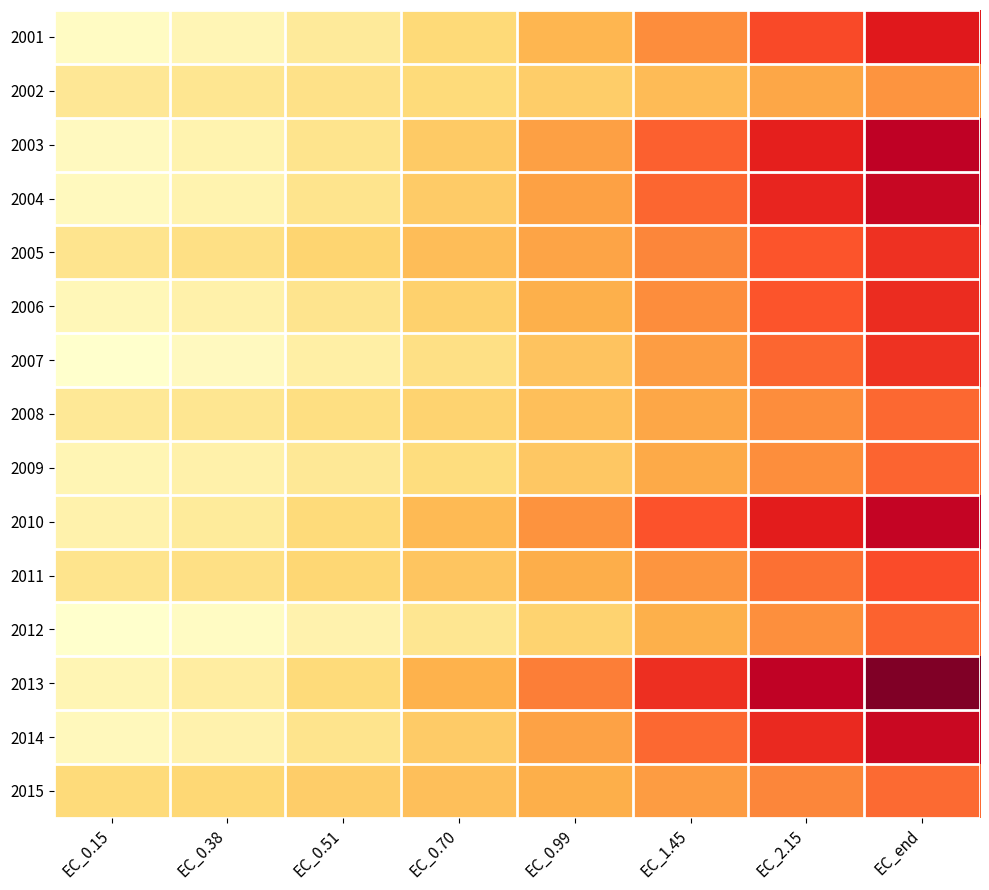

Reading right to left, what are all the values shown in this chart?

2001: EC_end=413.4	EC_2.15=347.0	EC_1.45=271.6	EC_0.99=197.8	EC_0.70=132.6	EC_0.51=78.0	EC_0.38=33.3	EC_0.15=13.5
2002: EC_end=259.6	EC_2.15=225.4	EC_1.45=189.1	EC_0.99=156.3	EC_0.70=129.3	EC_0.51=108.2	EC_0.38=91.6	EC_0.15=84.7
2003: EC_end=474.5	EC_2.15=404.1	EC_1.45=321.8	EC_0.99=238.8	EC_0.70=163.2	EC_0.51=98.5	EC_0.38=44.5	EC_0.15=19.6
2004: EC_end=459.8	EC_2.15=393.6	EC_1.45=315.2	EC_0.99=235.2	EC_0.70=161.7	EC_0.51=98.5	EC_0.38=45.6	EC_0.15=21.2
2005: EC_end=378.5	EC_2.15=333.6	EC_1.45=281.7	EC_0.99=230.0	EC_0.70=183.6	EC_0.51=144.3	EC_0.38=111.9	EC_0.15=97.4
2006: EC_end=384.9	EC_2.15=333.7	EC_1.45=272.3	EC_0.99=208.6	EC_0.70=149.1	EC_0.51=96.9	EC_0.38=52.3	EC_0.15=30.8
2007: EC_end=377.5	EC_2.15=314.4	EC_1.45=242.9	EC_0.99=173.3	EC_0.70=112.0	EC_0.51=60.8	EC_0.38=18.9	EC_0.15=0.3
2008: EC_end=312.9	EC_2.15=271.5	EC_1.45=225.9	EC_0.99=182.9	EC_0.70=146.2	EC_0.51=116.5	EC_0.38=92.8	EC_0.15=82.8
2009: EC_end=316.6	EC_2.15=270.8	EC_1.45=218.6	EC_0.99=167.2	EC_0.70=121.4	EC_0.51=82.8	EC_0.38=50.7	EC_0.15=36.2
2010: EC_end=465.8	EC_2.15=407.8	EC_1.45=336.6	EC_0.99=261.5	EC_0.70=190.5	EC_0.51=128.0	EC_0.38=74.6	EC_0.15=49.2
2011: EC_end=346.1	EC_2.15=305.0	EC_1.45=258.2	EC_0.99=212.4	EC_0.70=172.1	EC_0.51=138.5	EC_0.38=111.2	EC_0.15=99.4
2012: EC_end=320.1	EC_2.15=268.6	EC_1.45=207.7	EC_0.99=146.6	EC_0.70=92.5	EC_0.51=47.9	EC_0.38=12.5	EC_0.15=-1.1
2013: EC_end=547.9	EC_2.15=471.9	EC_1.45=381.4	EC_0.99=288.6	EC_0.70=202.8	EC_0.51=128.5	EC_0.38=65.9	EC_0.15=36.6
2014: EC_end=456.5	EC_2.15=390.6	EC_1.45=312.8	EC_0.99=233.8	EC_0.70=161.5	EC_0.51=99.2	EC_0.38=47.1	EC_0.15=23.0
2015: EC_end=311.8	EC_2.15=280.1	EC_1.45=244.6	EC_0.99=210.6	EC_0.70=181.2	EC_0.51=157.1	EC_0.38=137.7	EC_0.15=129.4